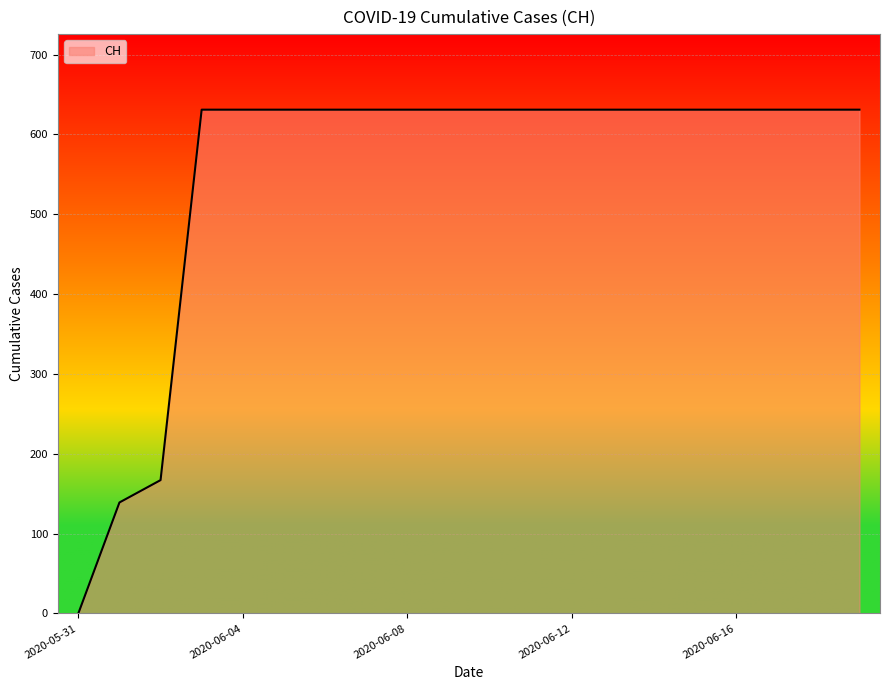

What is the difference between the maximum and minimum values?

631